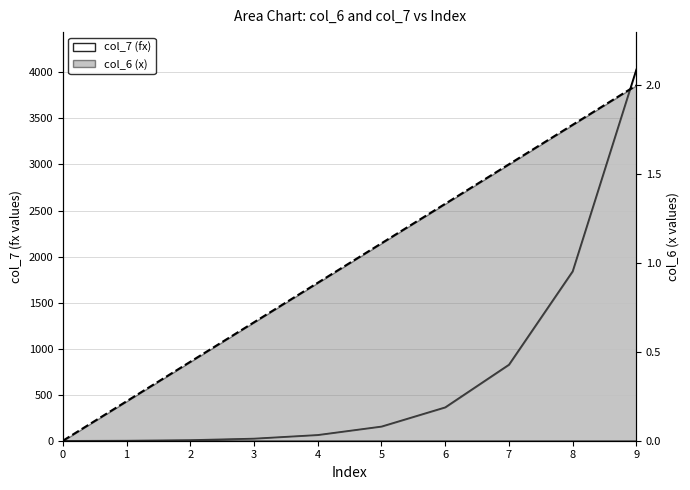

Reading left to right, extract all data points from this chart.

col_6: 0.0	0.2	0.4	0.7	0.9	1.1	1.3	1.6	1.8	2.0
col_7: 0.0	2.2	8.4	24.6	64.0	155.7	364.0	827.1	1841.1	4034.3